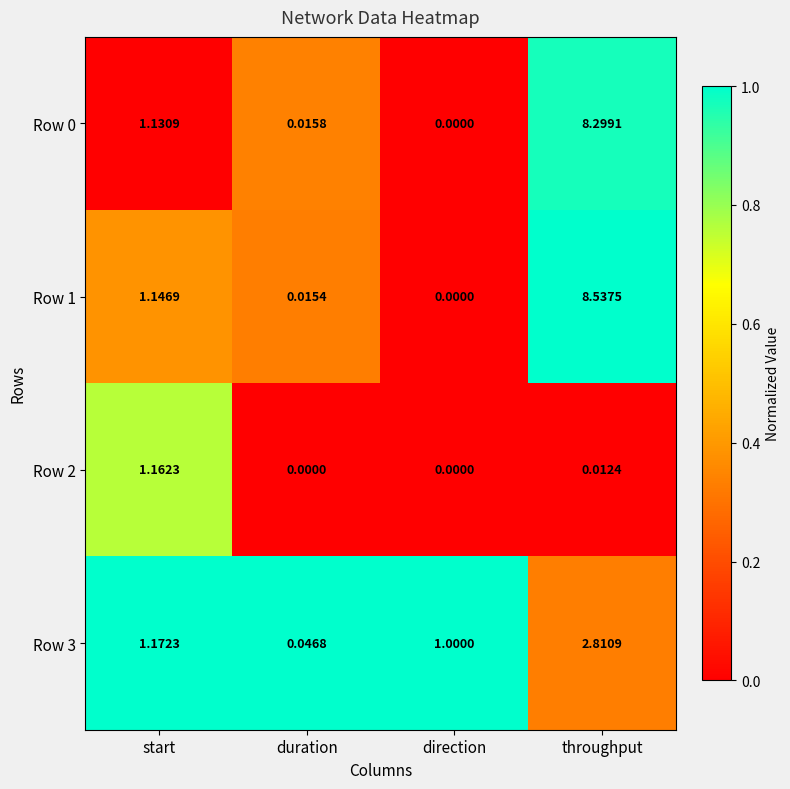

Where is Row 3 nearest to the value 1?

direction